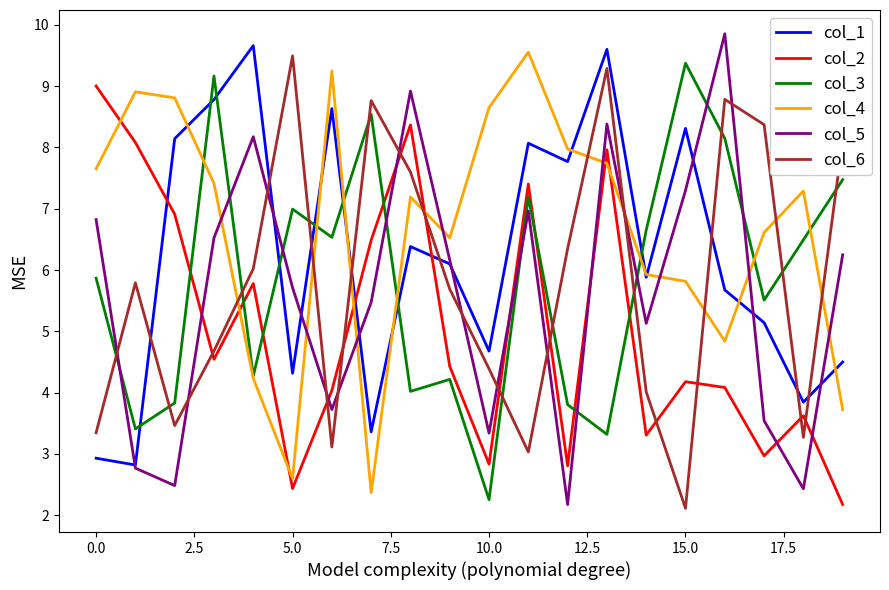

Which series has the largest total across all categories?

col_4